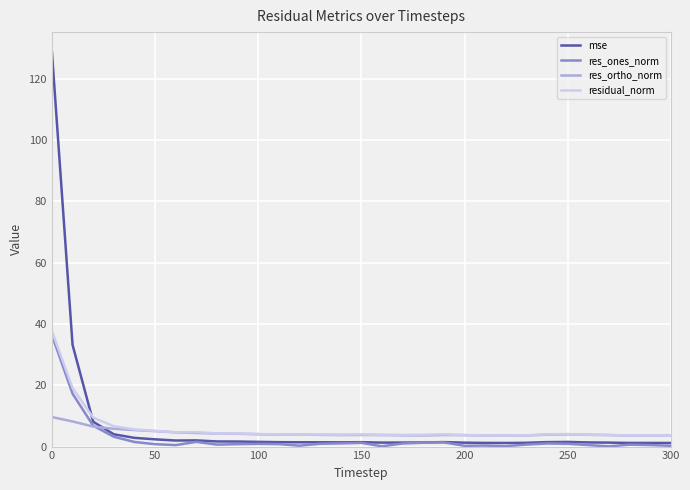

What is the maximum value for residual_norm?

37.6